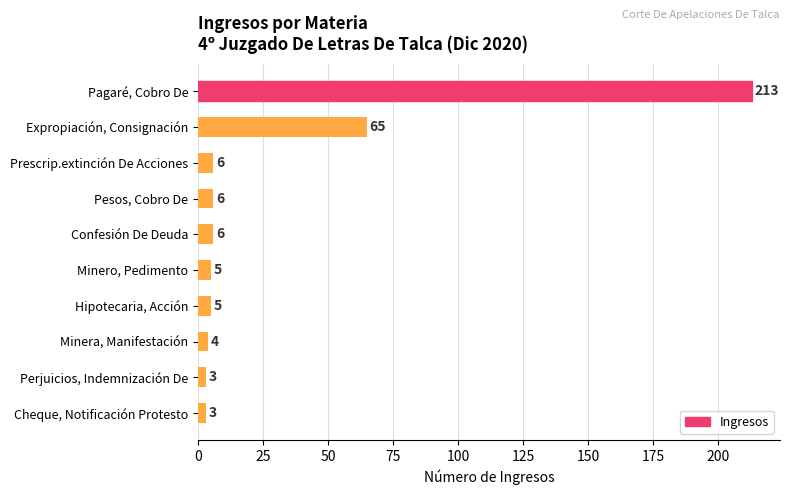

What is the label of the 3rd bar from the bottom?

Minera, Manifestación